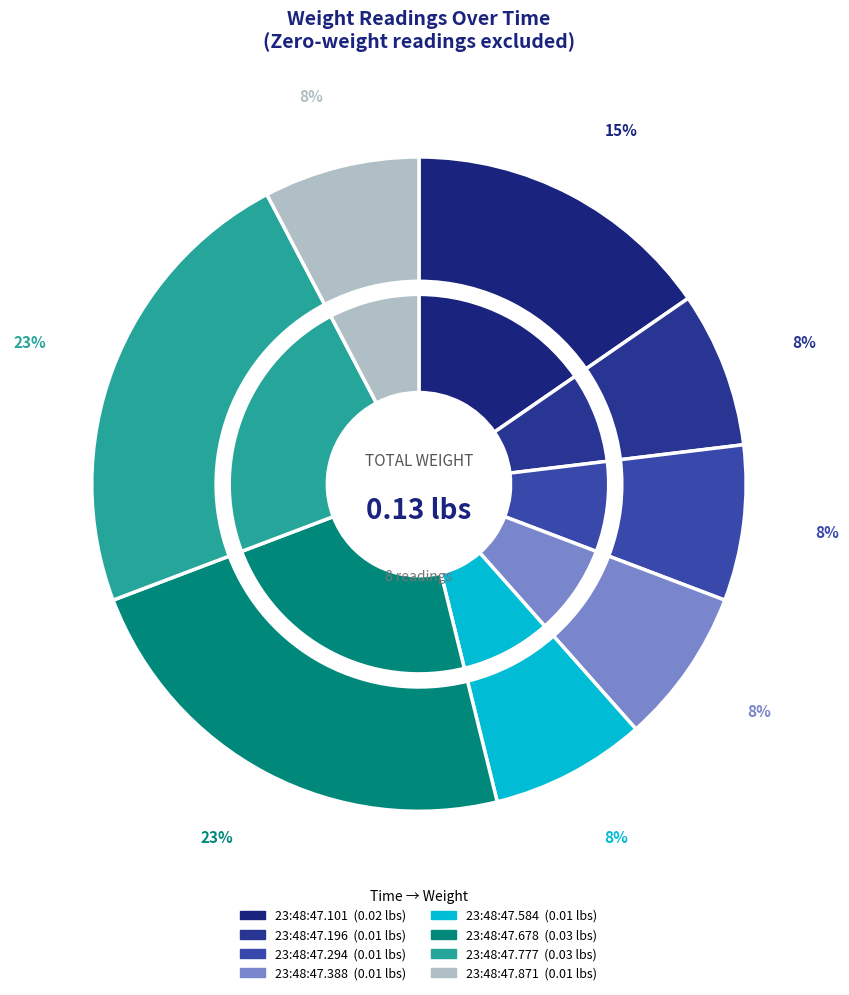

Which slice is the largest?

0.03 lbs